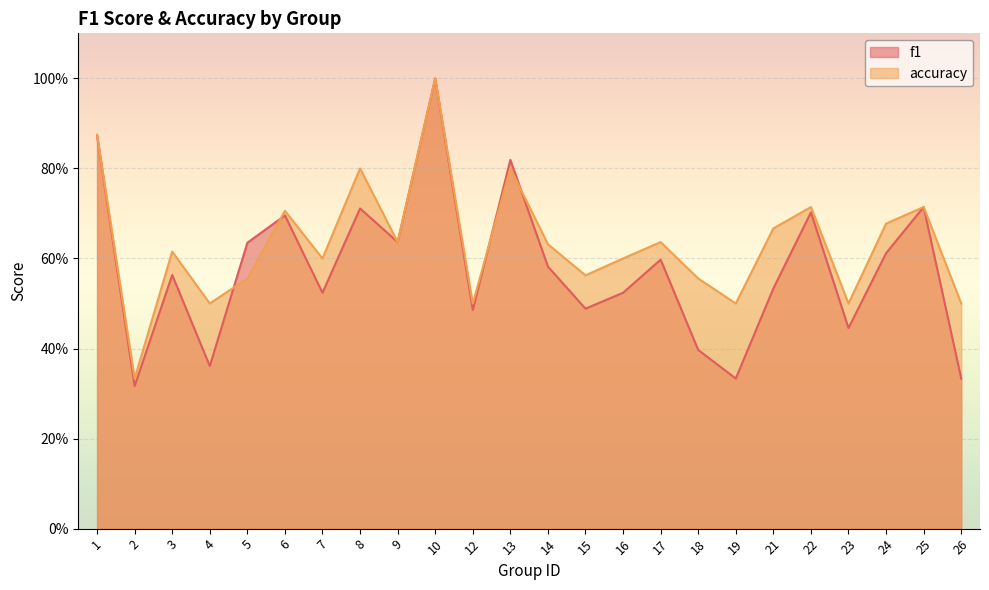

At how many categories does at least one series exceed 0?

24